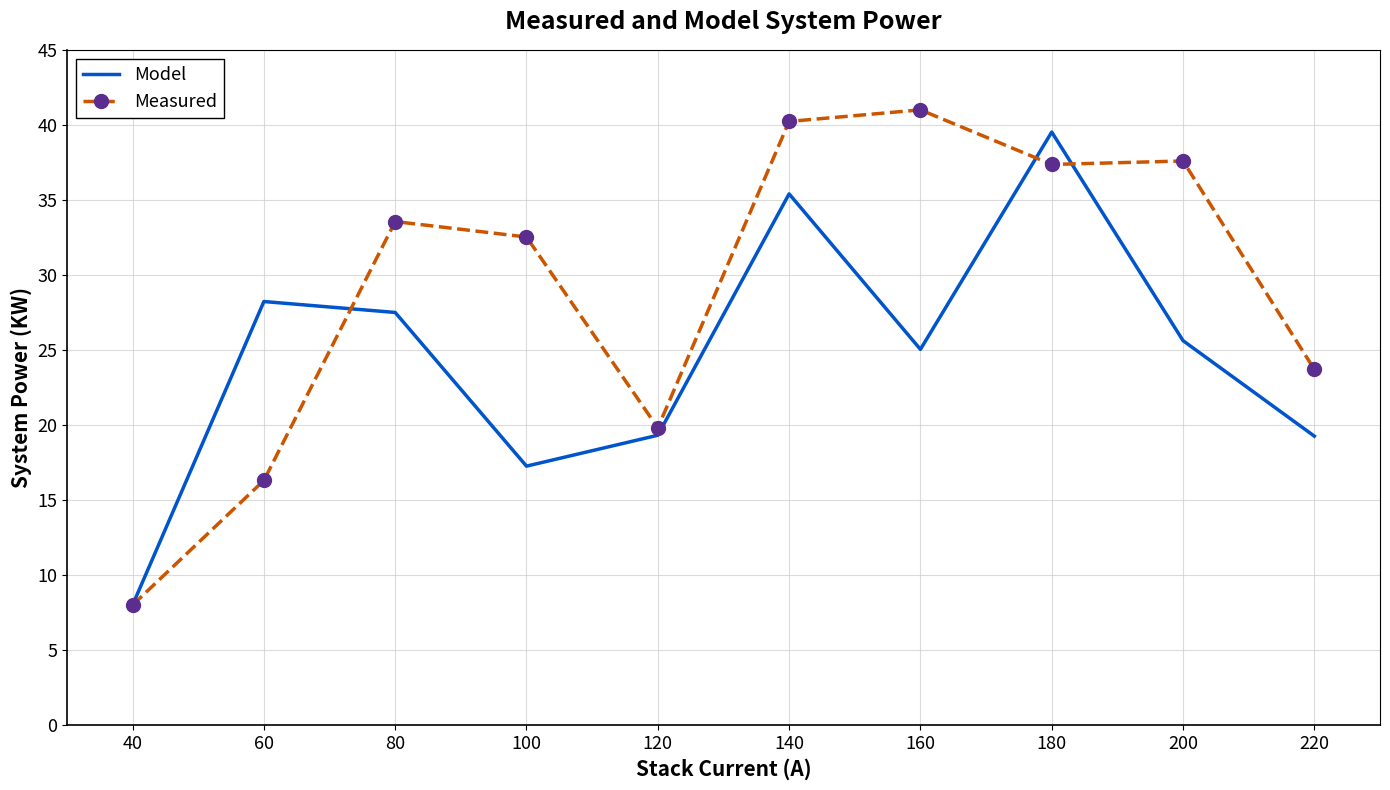

Reading left to right, what are all the values shown in this chart?

Model: 40=8.0	60=28.2	80=27.5	100=17.3	120=19.3	140=35.4	160=25.0	180=39.5	200=25.6	220=19.3
Measured: 40=8.0	60=16.3	80=33.6	100=32.5	120=19.8	140=40.2	160=41.0	180=37.4	200=37.6	220=23.7